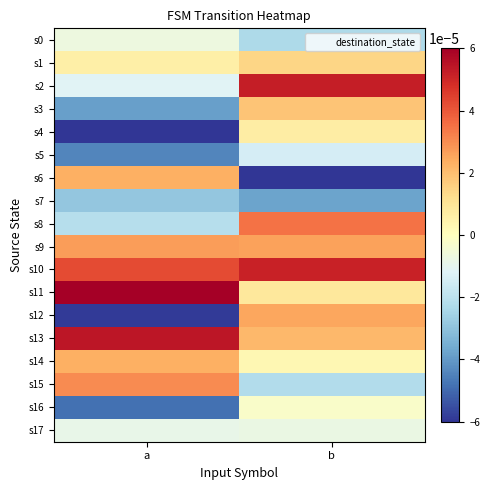

At which category does the chart reach its minimum across all series?

a